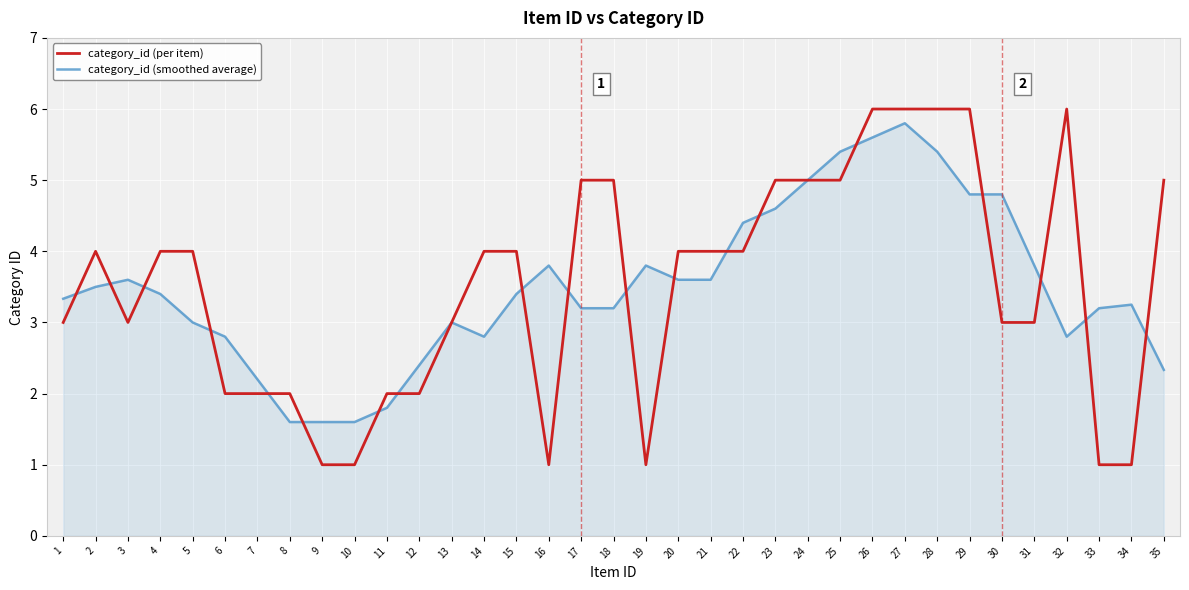

Rank the series at 30 from highest to lowest value.

category_id (smoothed average), category_id (per item)